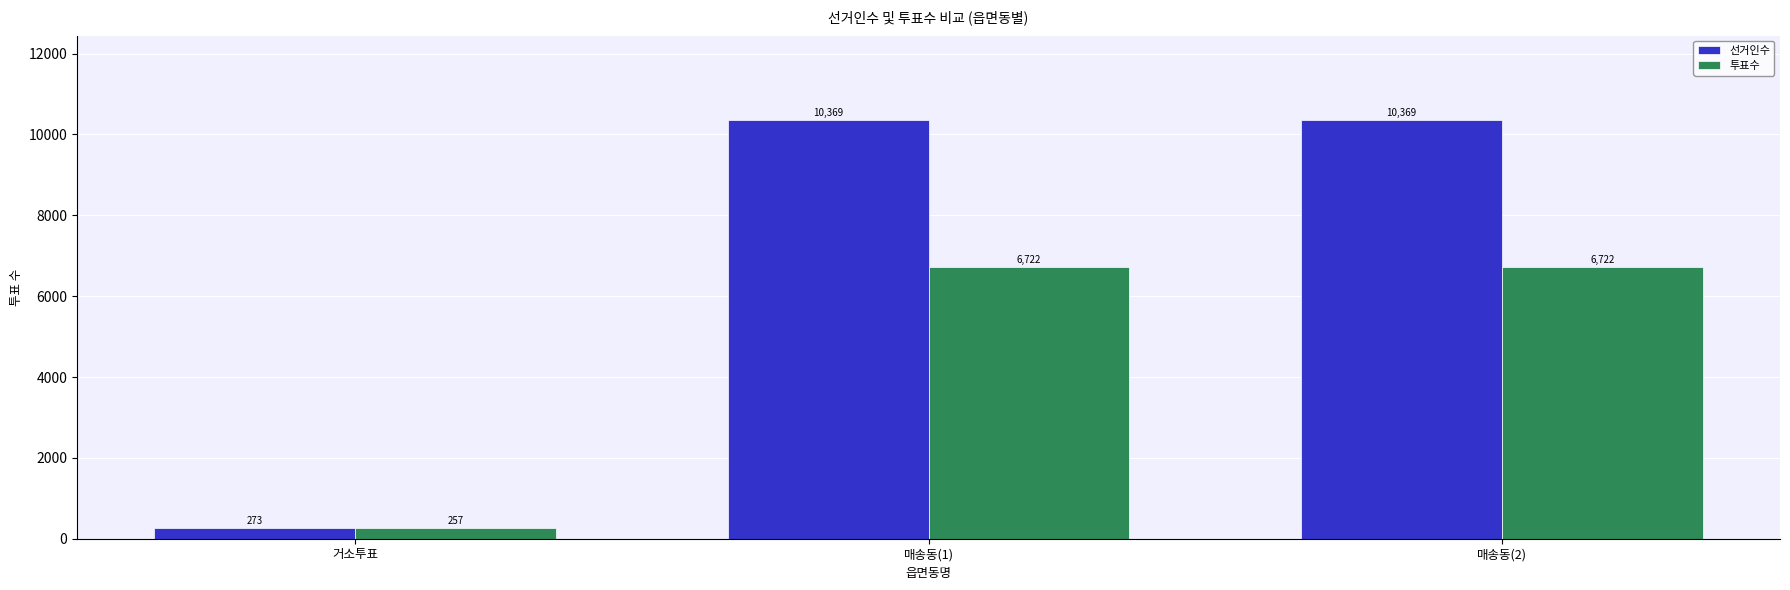

How many groups of bars are there?

3